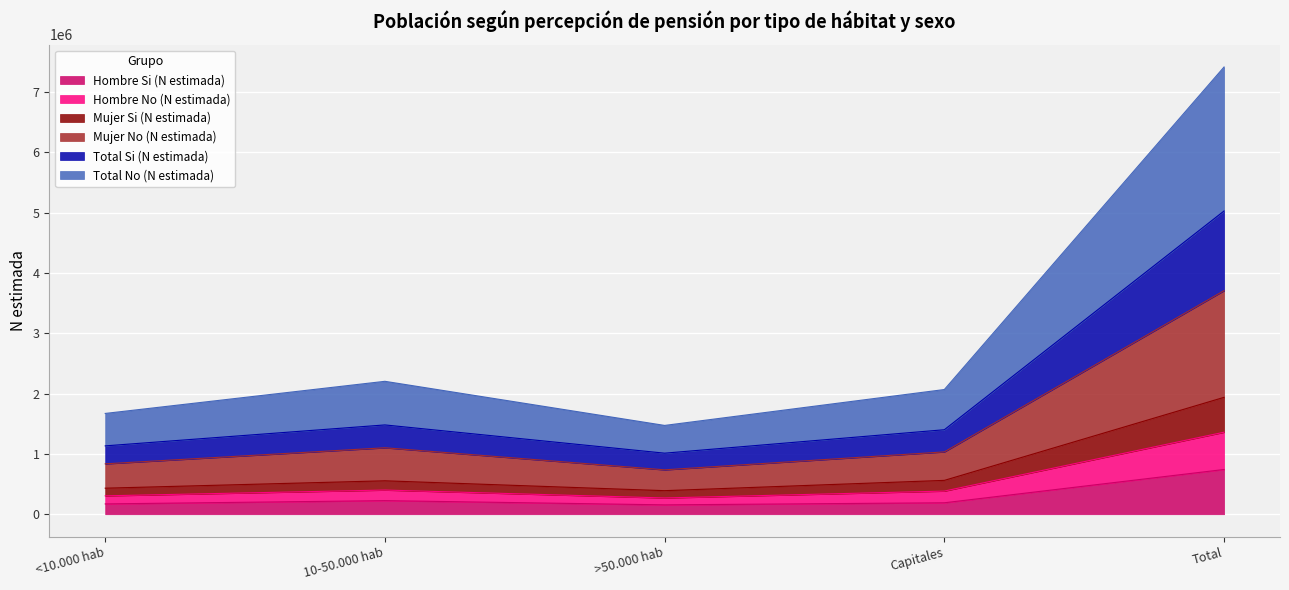

True or false: Hombre Si (N estimada) has more than 0 points higher than both neighbors.

True